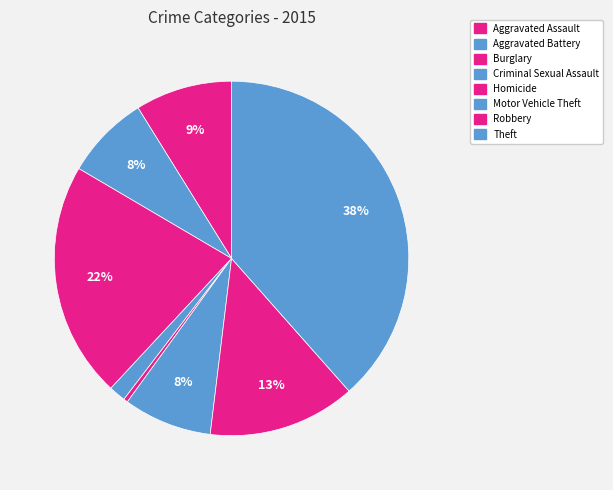

Does Homicide account for over 50% of the chart?

No